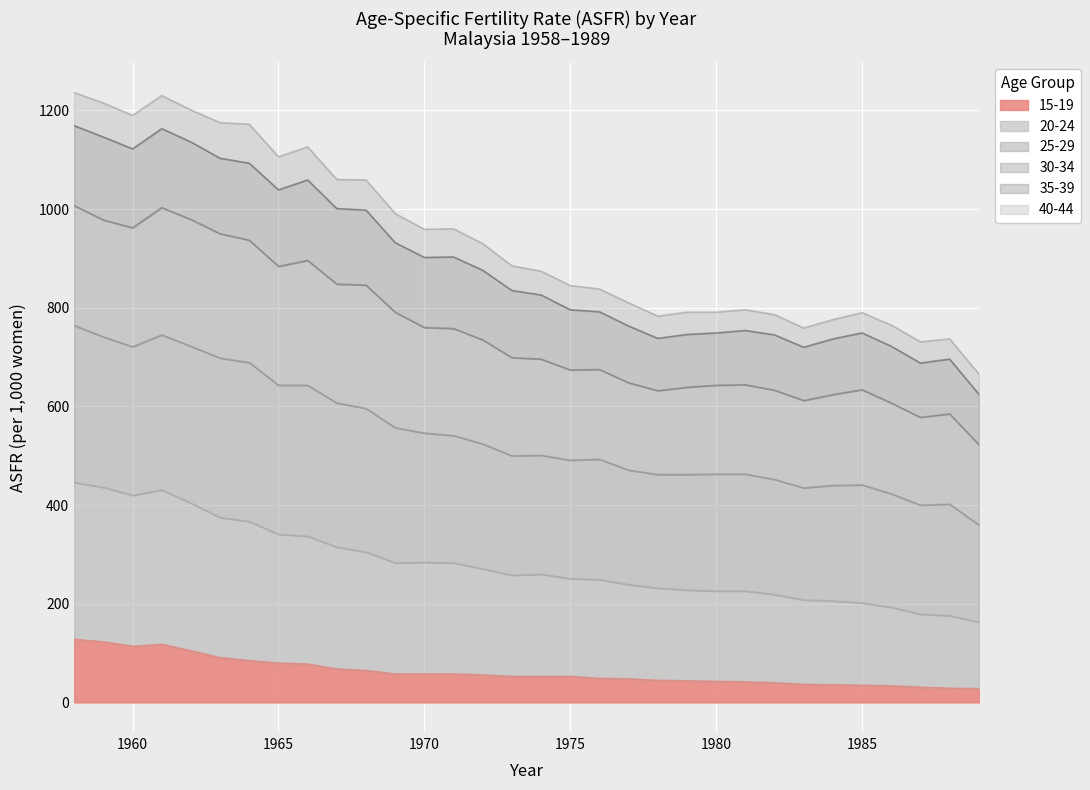

Does the chart display data point markers on the line(s)?

No